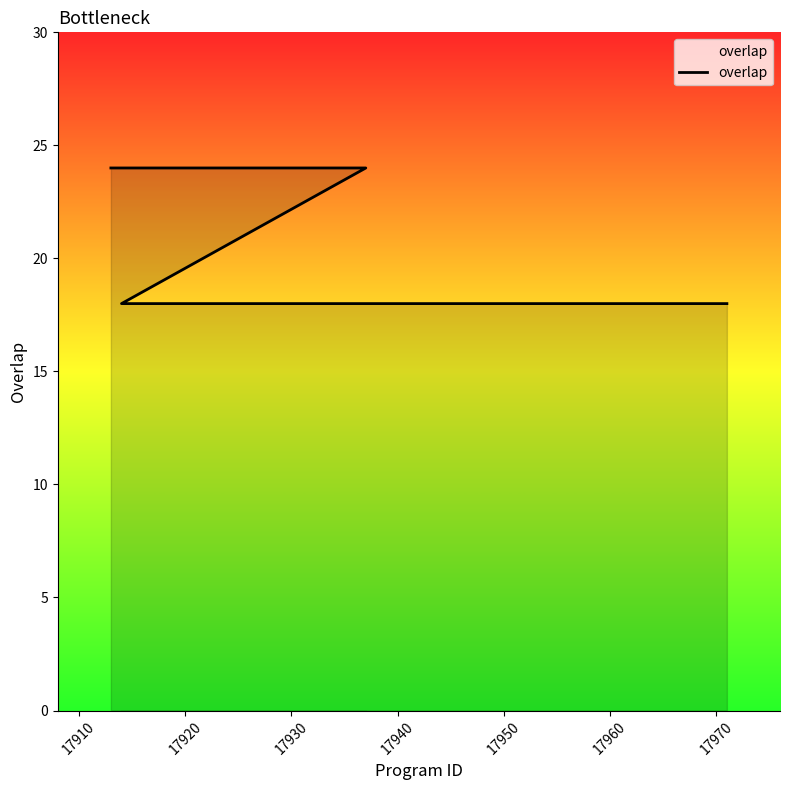

The chart shows a value of 24 at 12. True or false?

False